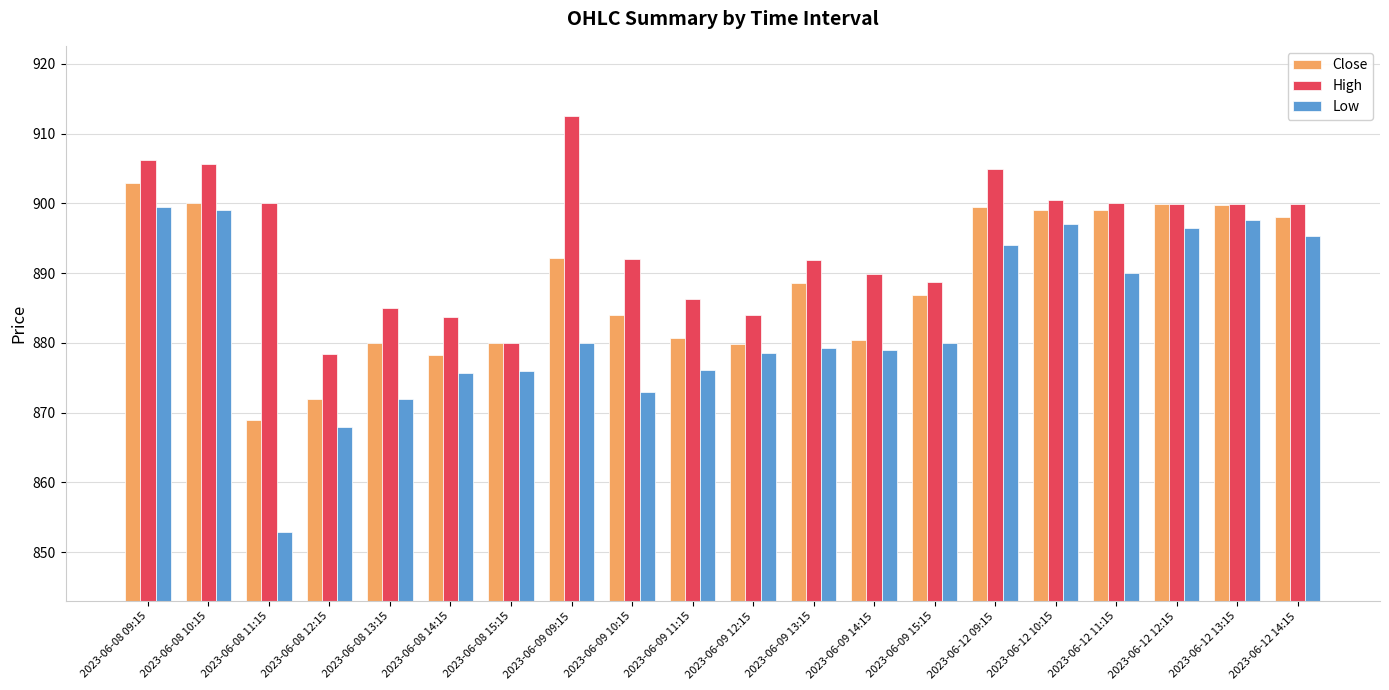

At which label does Low reach its minimum?

2023-06-08 11:15